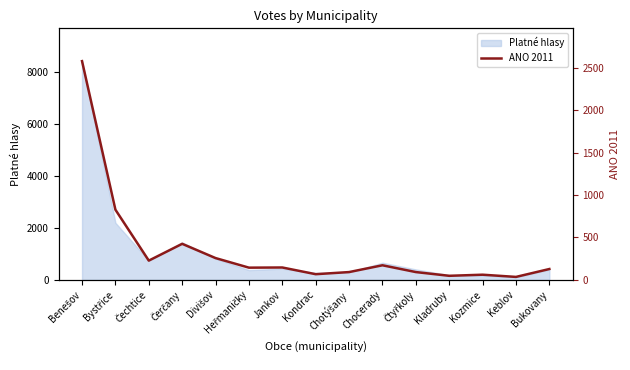

At which label does the data first exceed 143?

Benešov